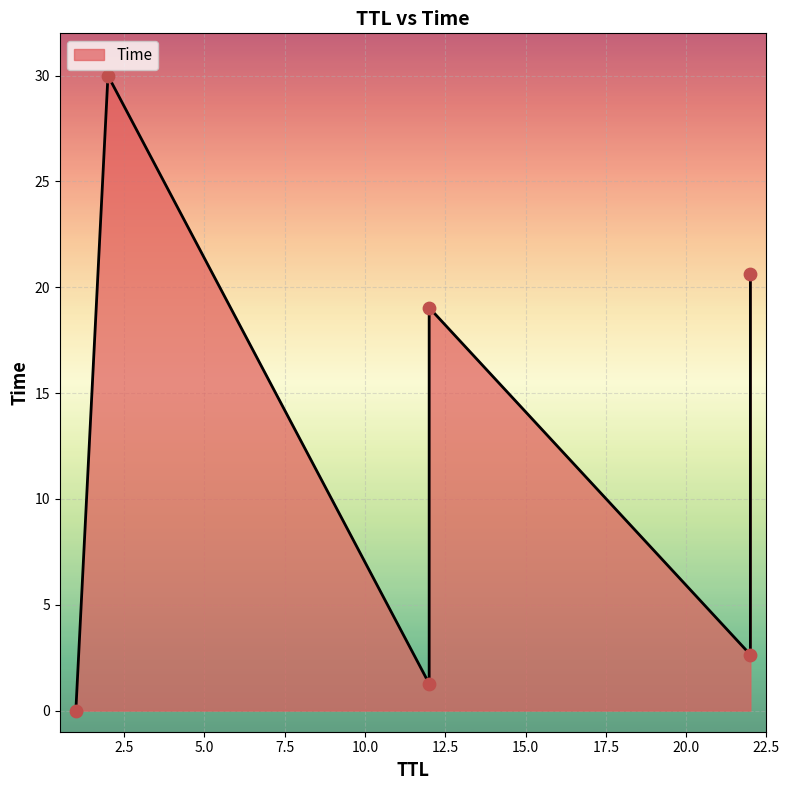

What is the change in value from 12 to 2?

+28.7